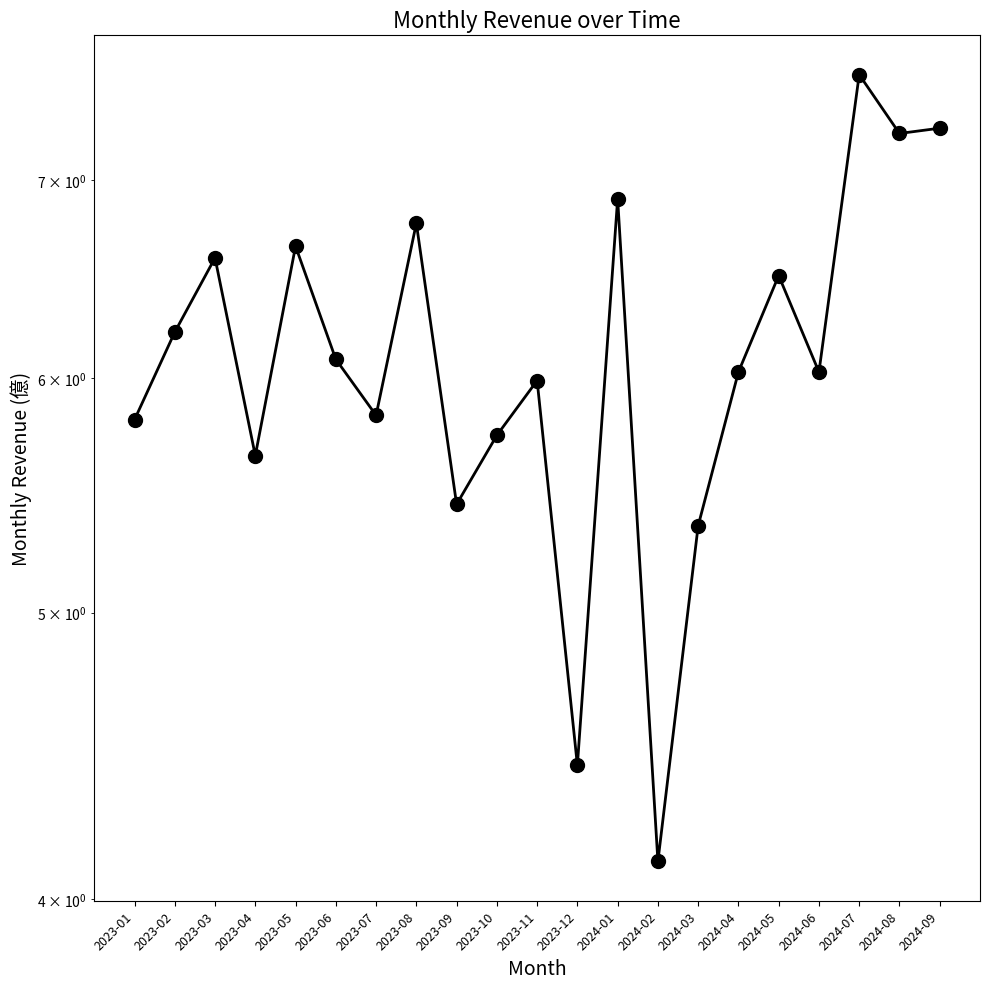

At which category does the chart reach its minimum across all series?

2024-02